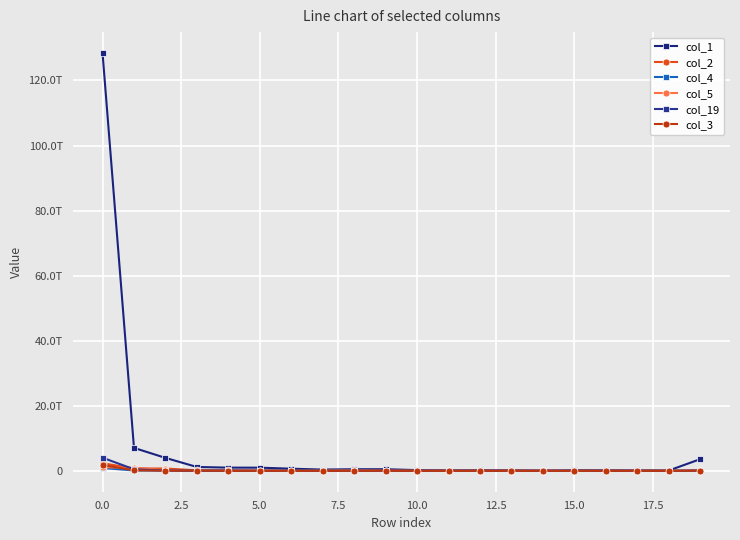

Is this an area chart (filled region under the line)?

No